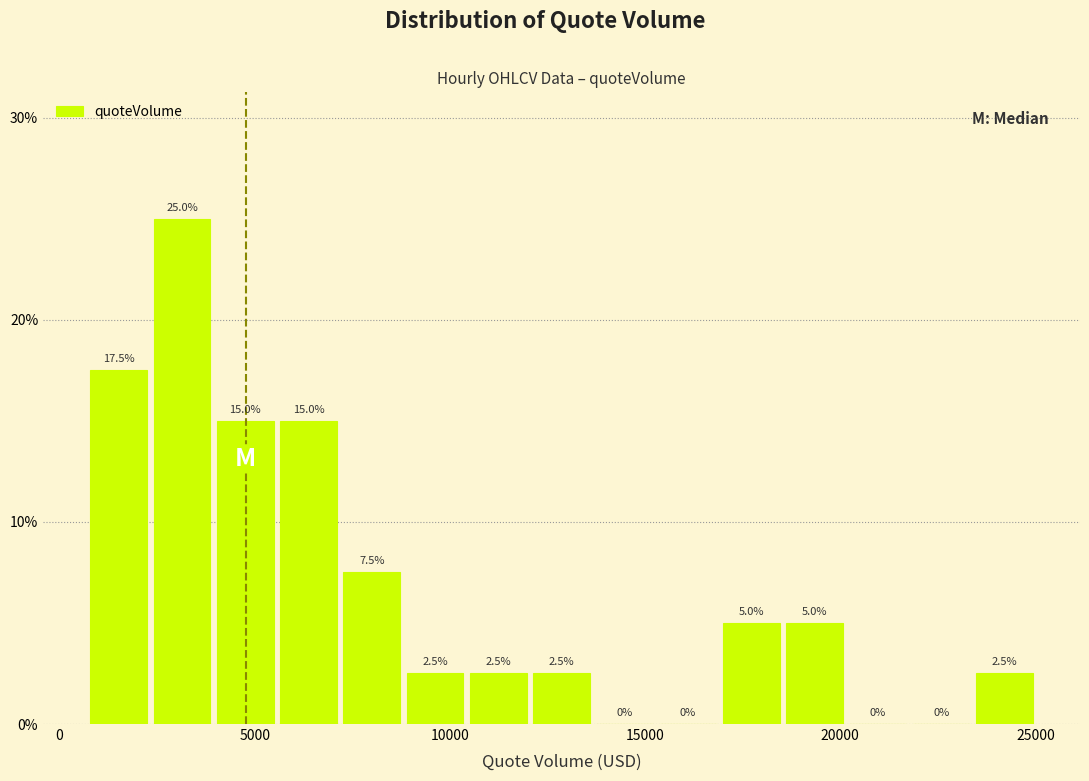

Around what value on the x-axis is the tallest bar? Give the approximate position of its centre, as read against the axis.

3000